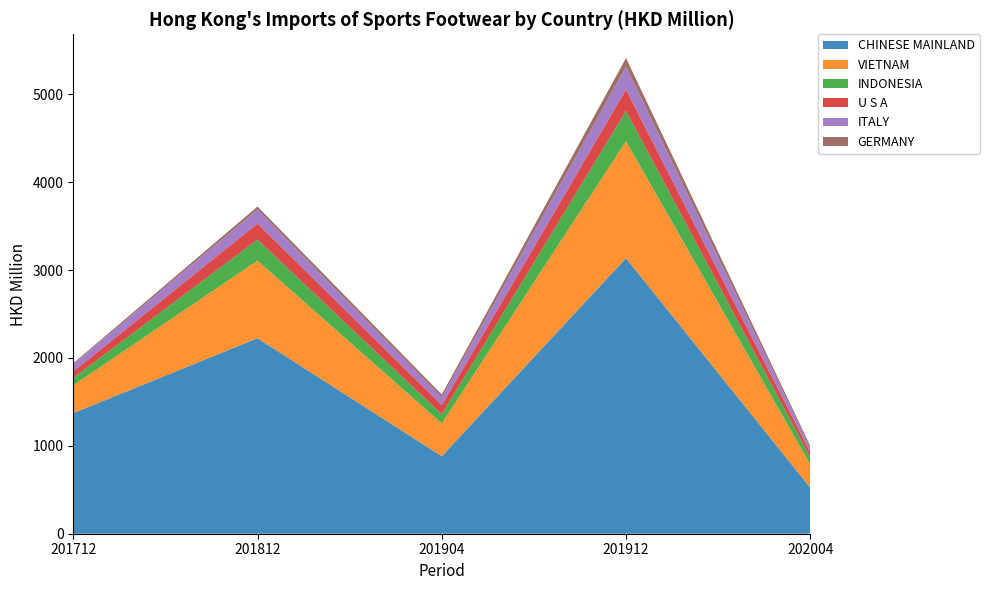

Reading right to left, extract all data points from this chart.

CHINESE MAINLAND: 524.3	3135.6	881.9	2224.9	1372.9
VIETNAM: 265.2	1331.4	373.7	883.0	317.0
INDONESIA: 79.7	345.0	103.9	239.8	83.2
U S A: 57.9	243.7	105.1	182.2	73.3
ITALY: 47.9	258.4	86.3	158.5	80.8
GERMANY: 24.7	99.2	33.6	35.1	12.8